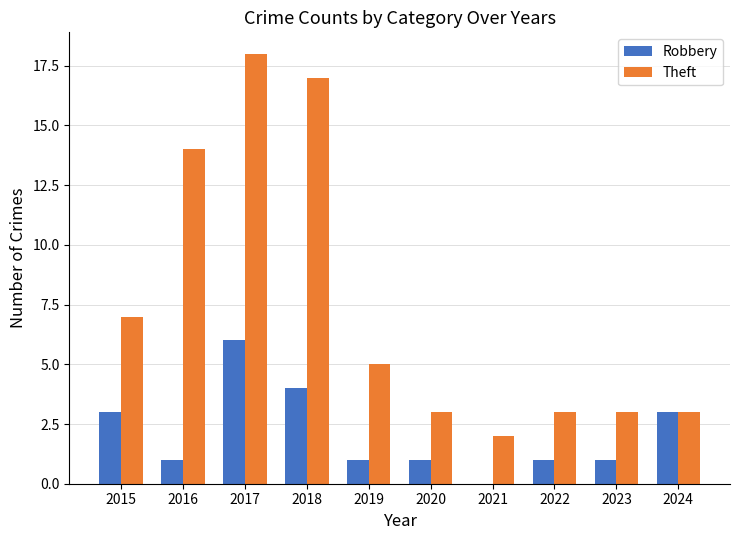

What is the highest value of the Robbery series?

6